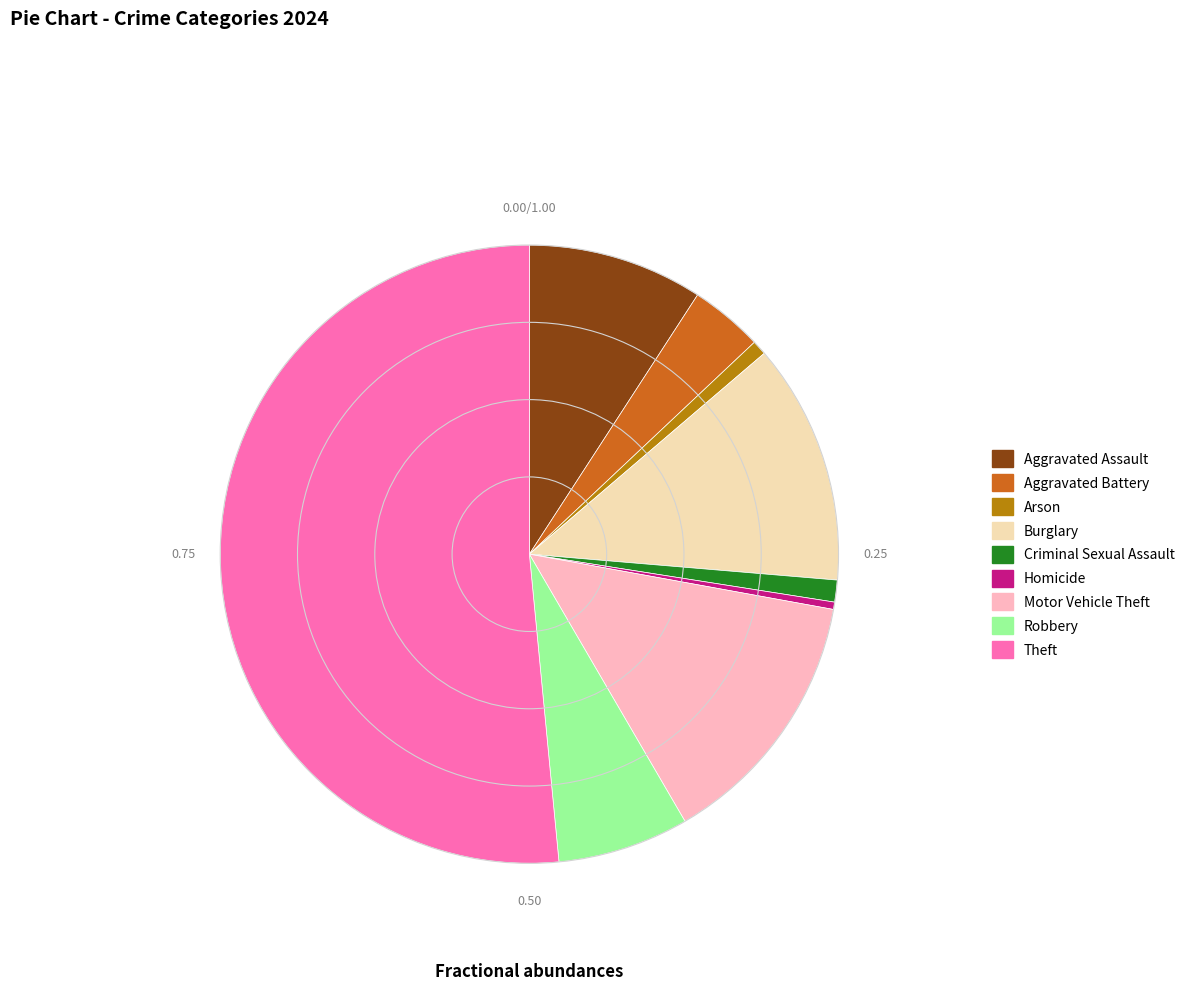

Does Robbery represent more than half of the total?

No